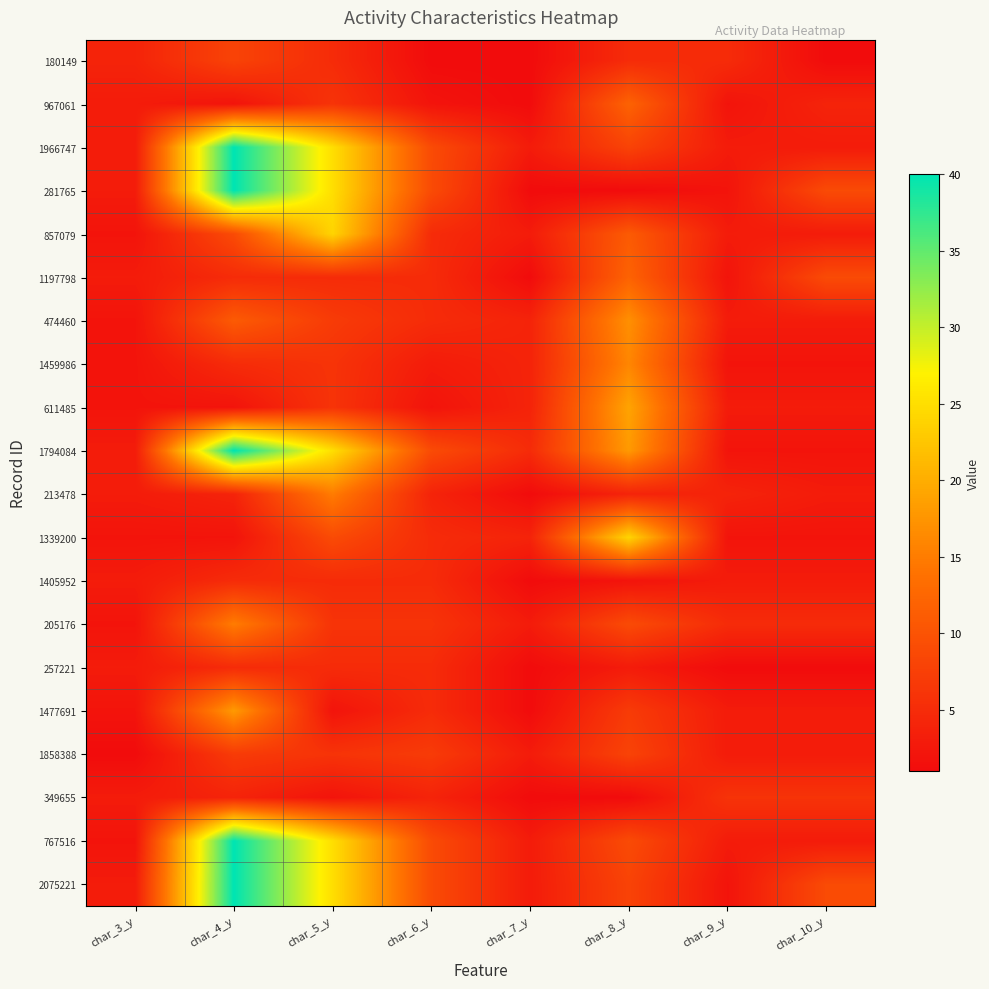

Rank the series by their maximum value, from highest to lowest.

1966747, 281765, 1794084, 767516, 2075221, 857079, 1339200, 611485, 1477691, 474460, 1459986, 213478, 205176, 967061, 1197798, 180149, 1858388, 349655, 1405952, 257221